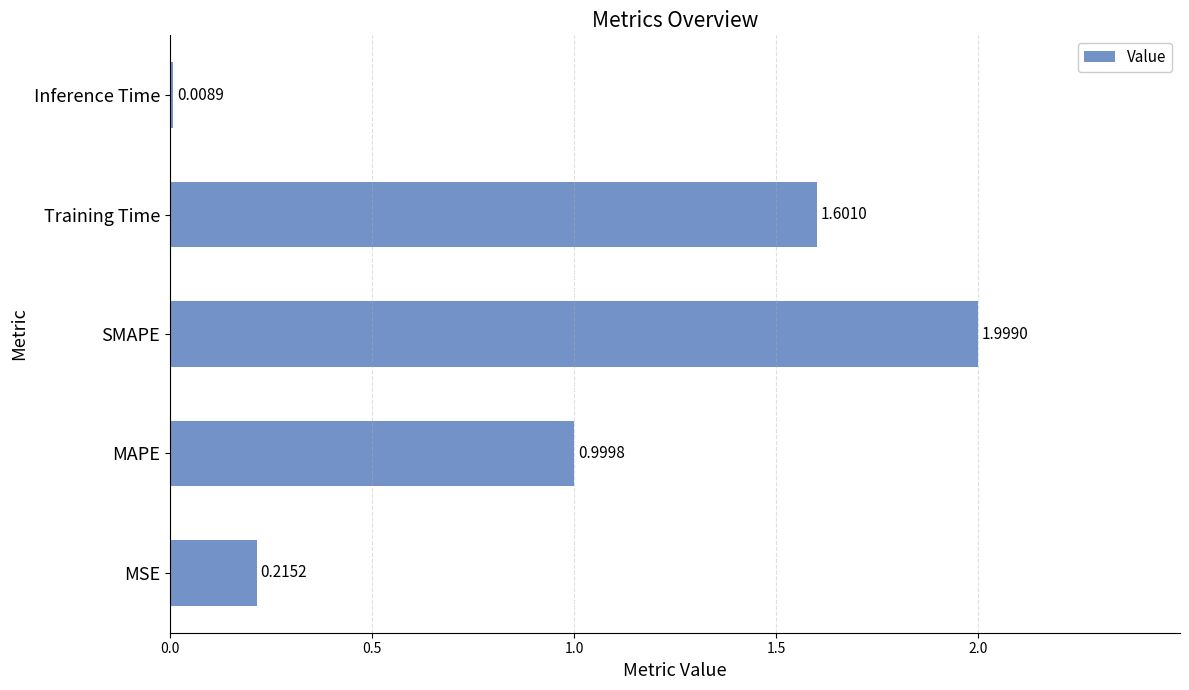

Rank the categories by value from highest to lowest.

SMAPE, Training Time, MAPE, MSE, Inference Time